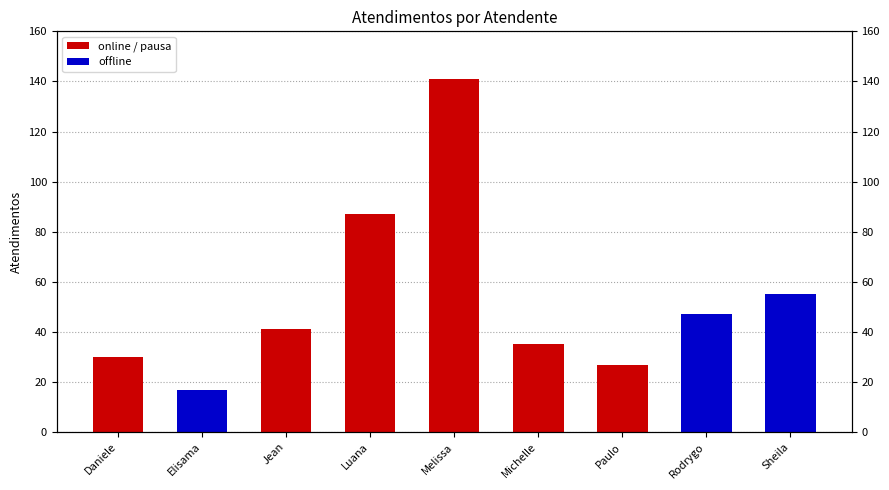

Rank the categories by value from lowest to highest.

Elisama, Paulo, Daniele, Michelle, Jean, Rodrygo, Sheila, Luana, Melissa